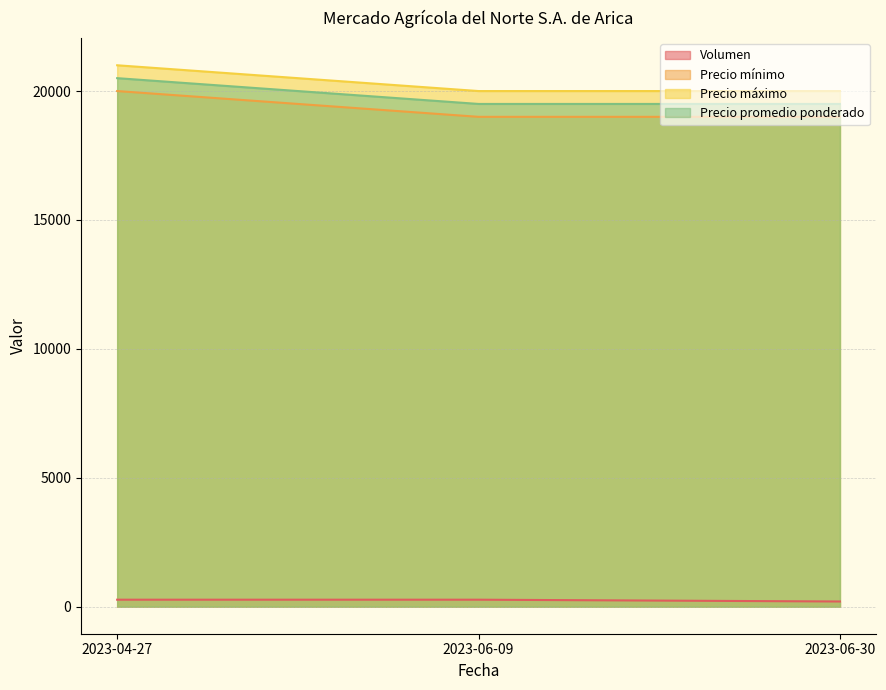

What value does the Volumen series have at 2023-04-27, to the nearest 10?

270